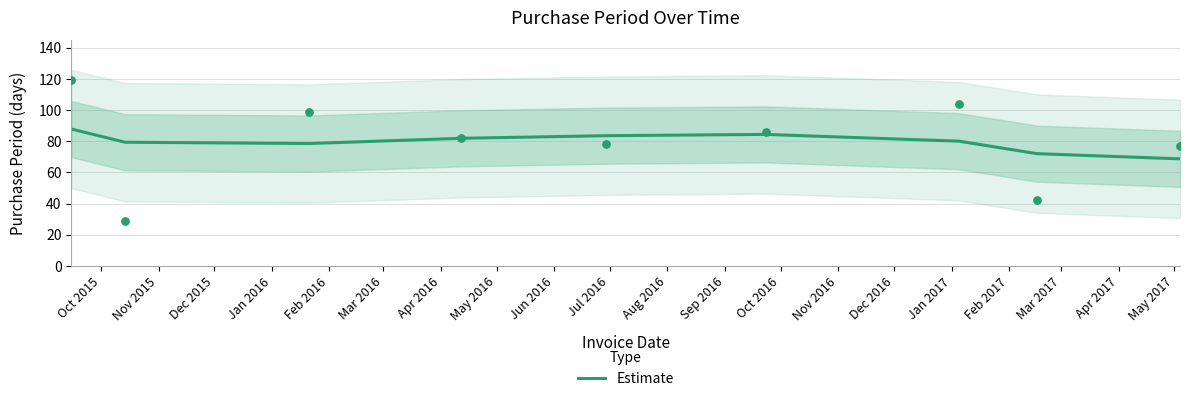

What is the ratio of the value at Feb 2016 to the value at May 2016?

1.2